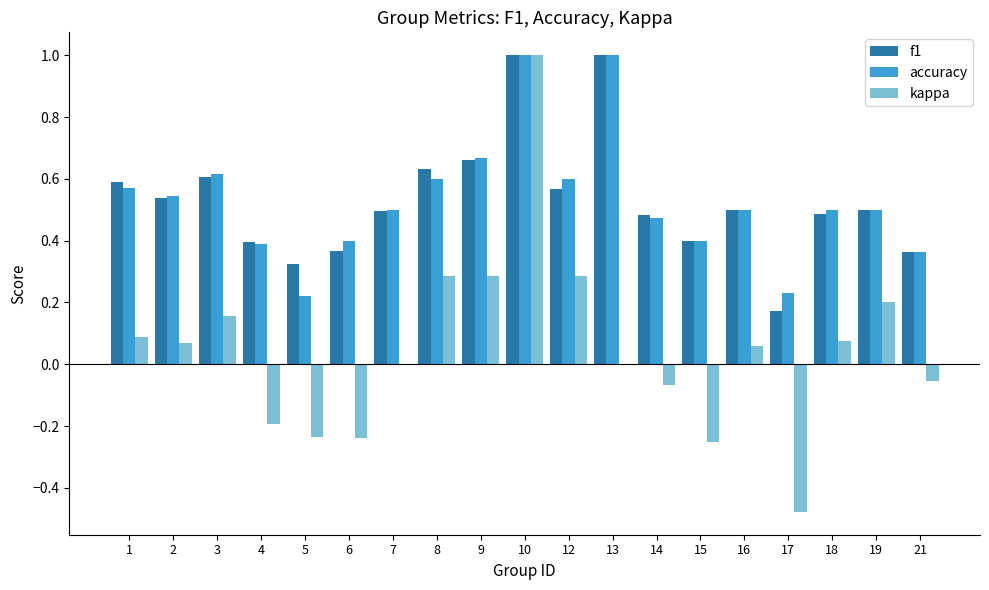

What is the maximum value shown in the chart?

1.0